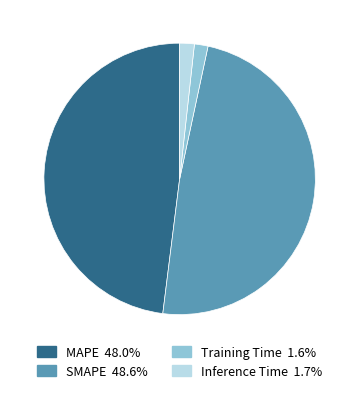

Does Inference Time account for over 50% of the chart?

No